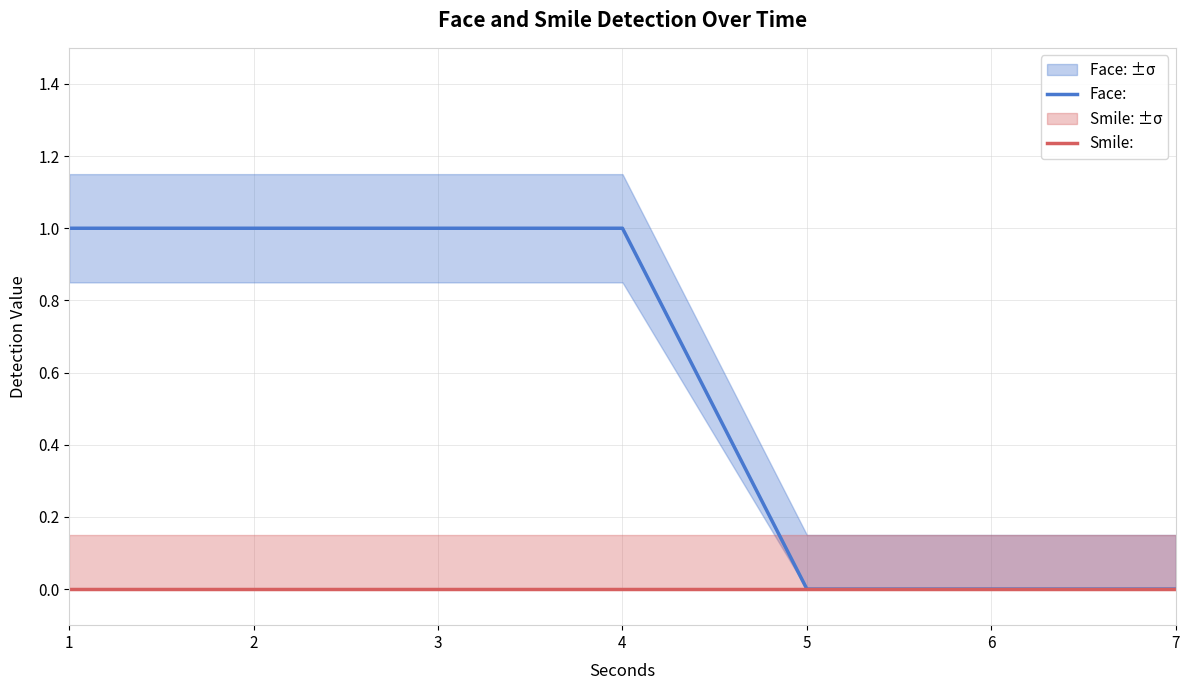

True or false: Face: has a value of 0 at 5.

True